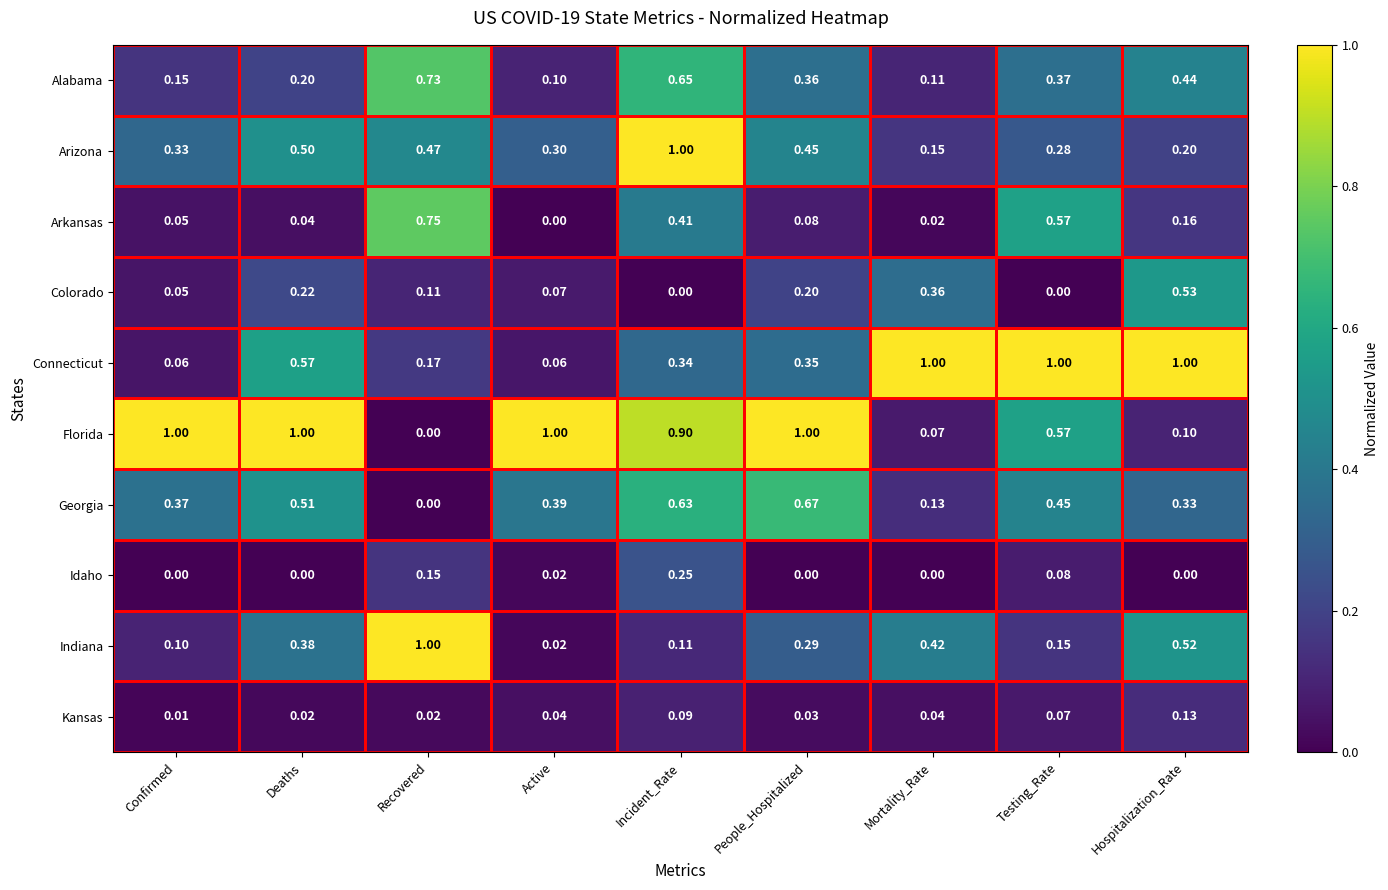

At which category is the sum across all series the highest?

Incident_Rate